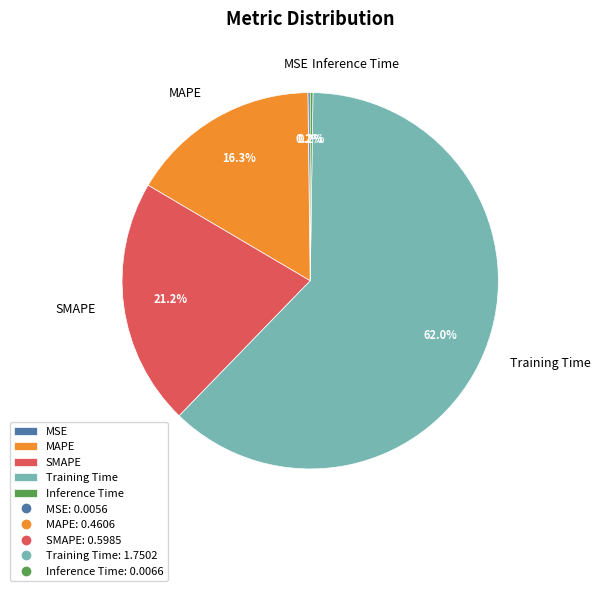

Is there a majority slice in this chart?

Yes